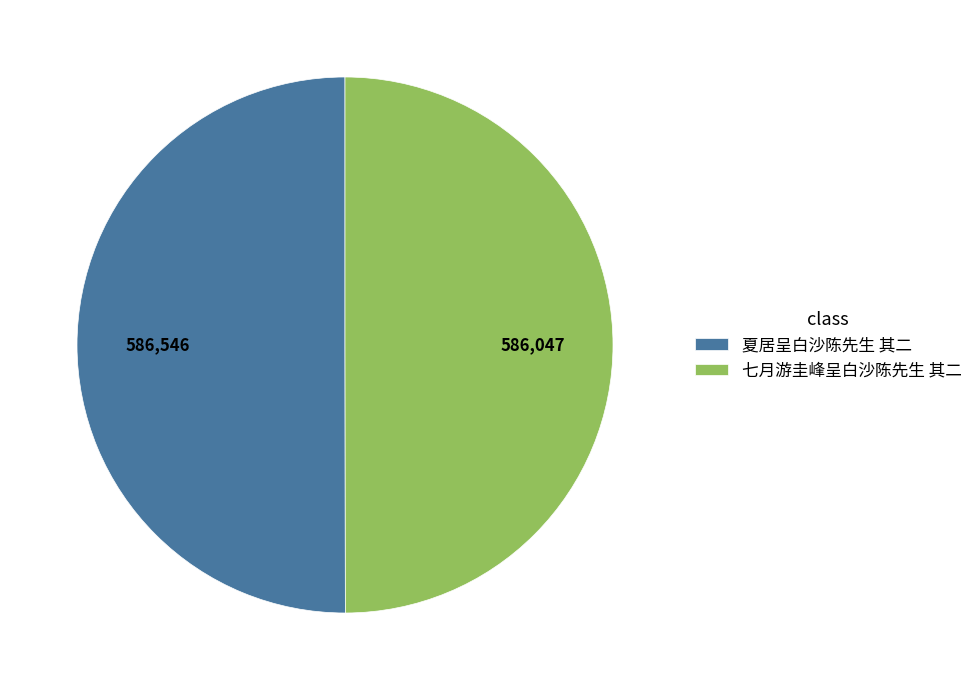

The 夏居呈白沙陈先生 其二 slice represents 43% of the pie. True or false?

False